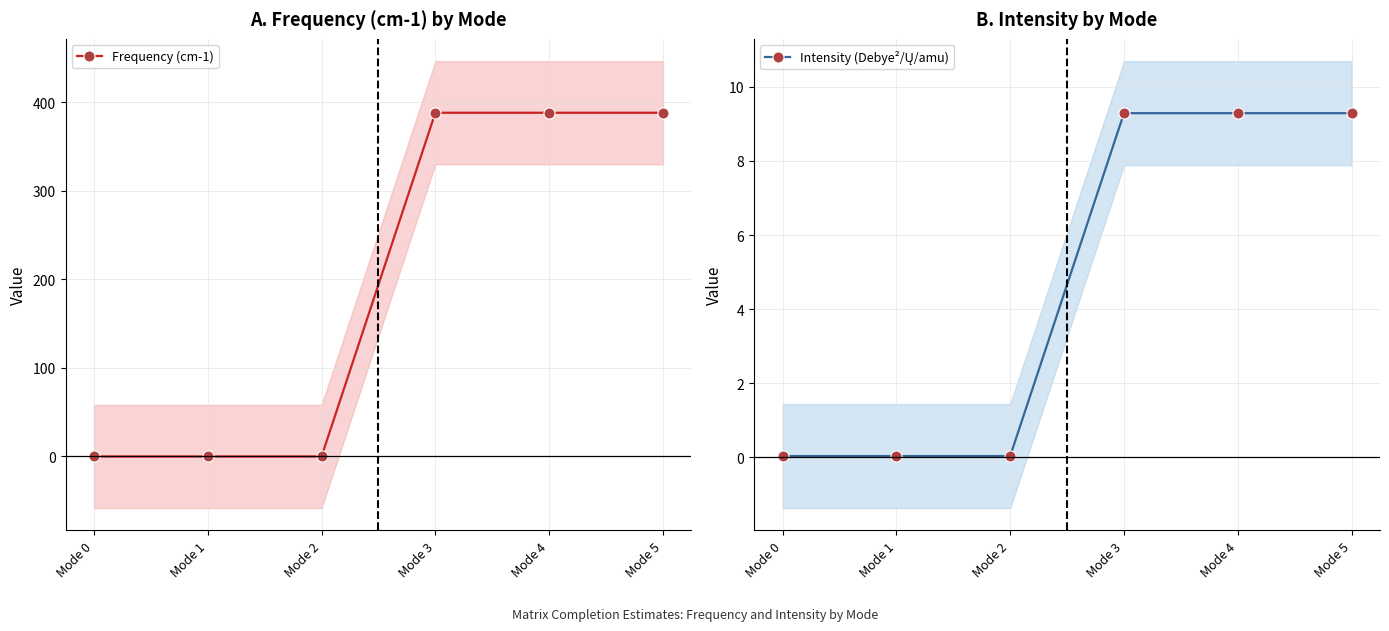

At which label is Frequency (cm-1) closest to 194?

Mode 2